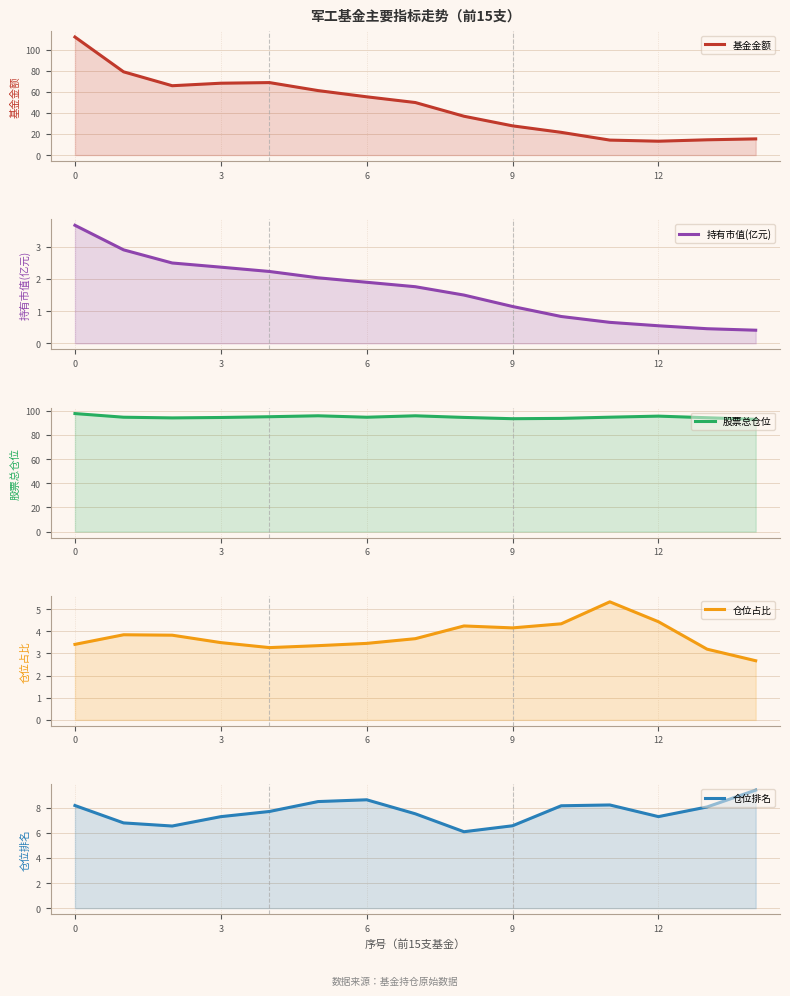

What is the sum of the 基金金额 values at 8 and 12?

50.0